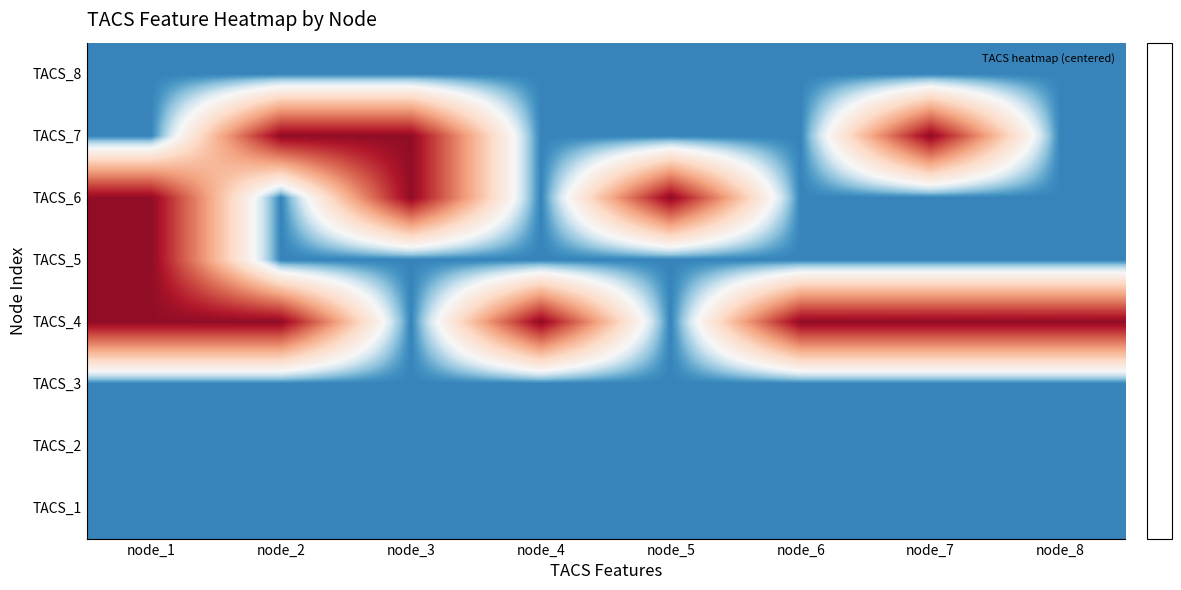

Which series has the largest total across all categories?

TACS_4